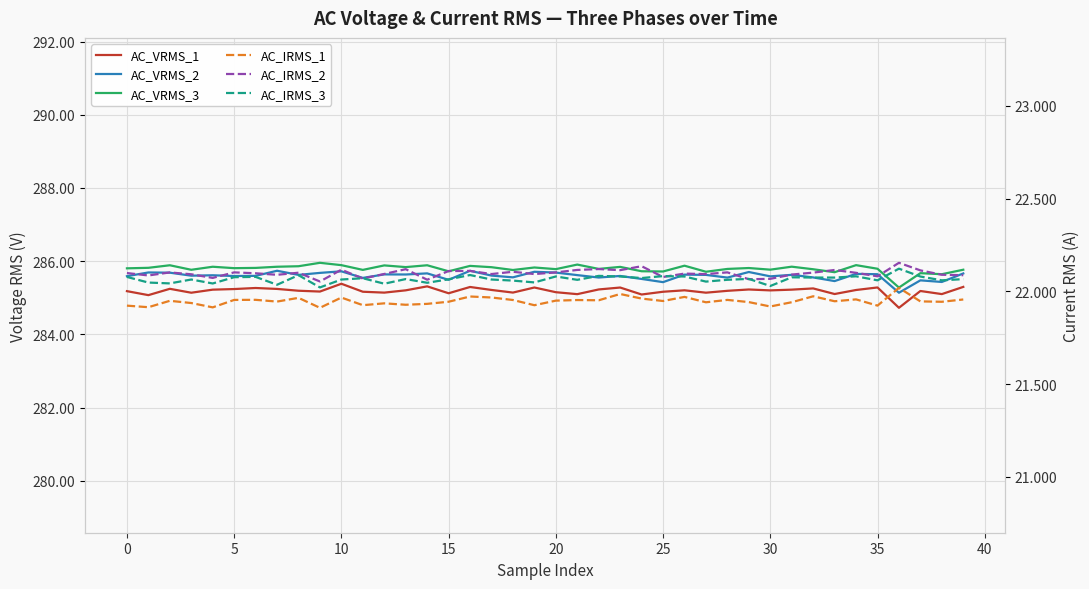

Is it true that AC_IRMS_1 equals 11.0 at 13?

False